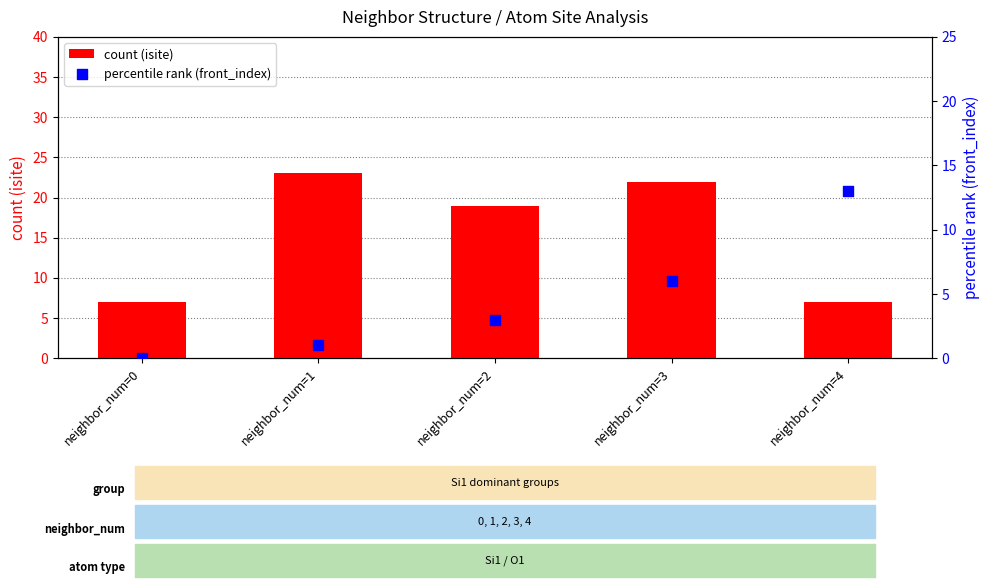

Is the value of percentile rank (front_index) at neighbor_num=1 greater than the value of count (isite) at neighbor_num=2?

No